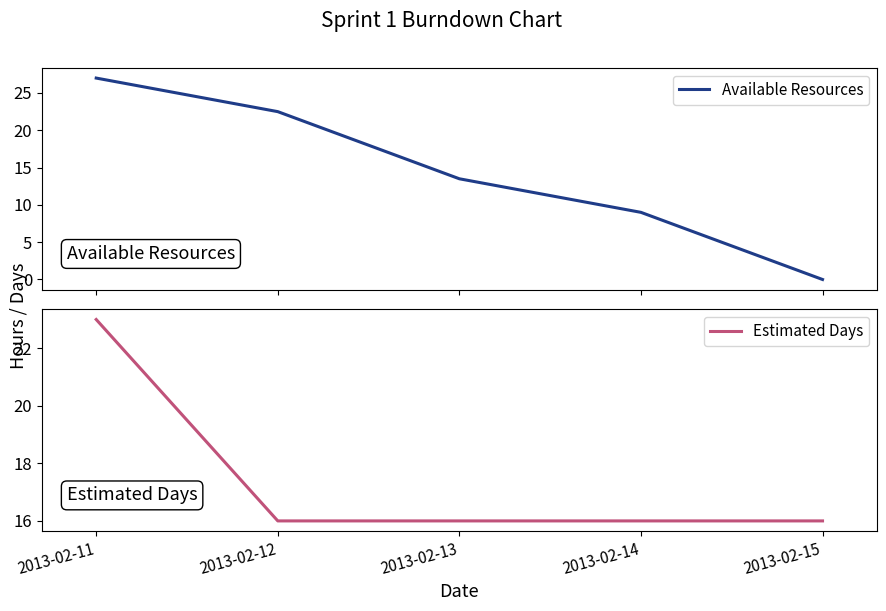

At 2013-02-13, list the series in order from smallest to largest.

Available Resources, Estimated Days